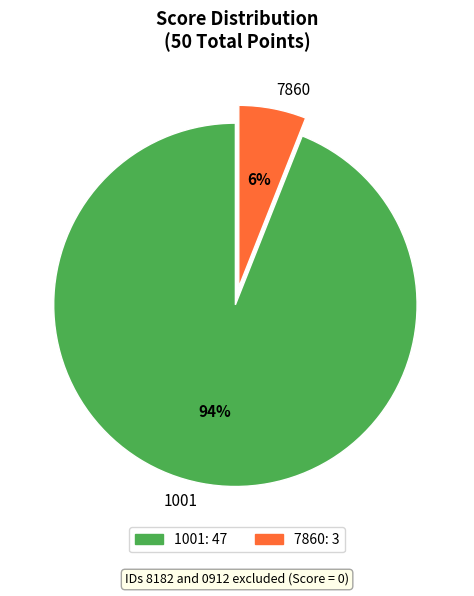

Which category has the smallest portion of the pie?

7860